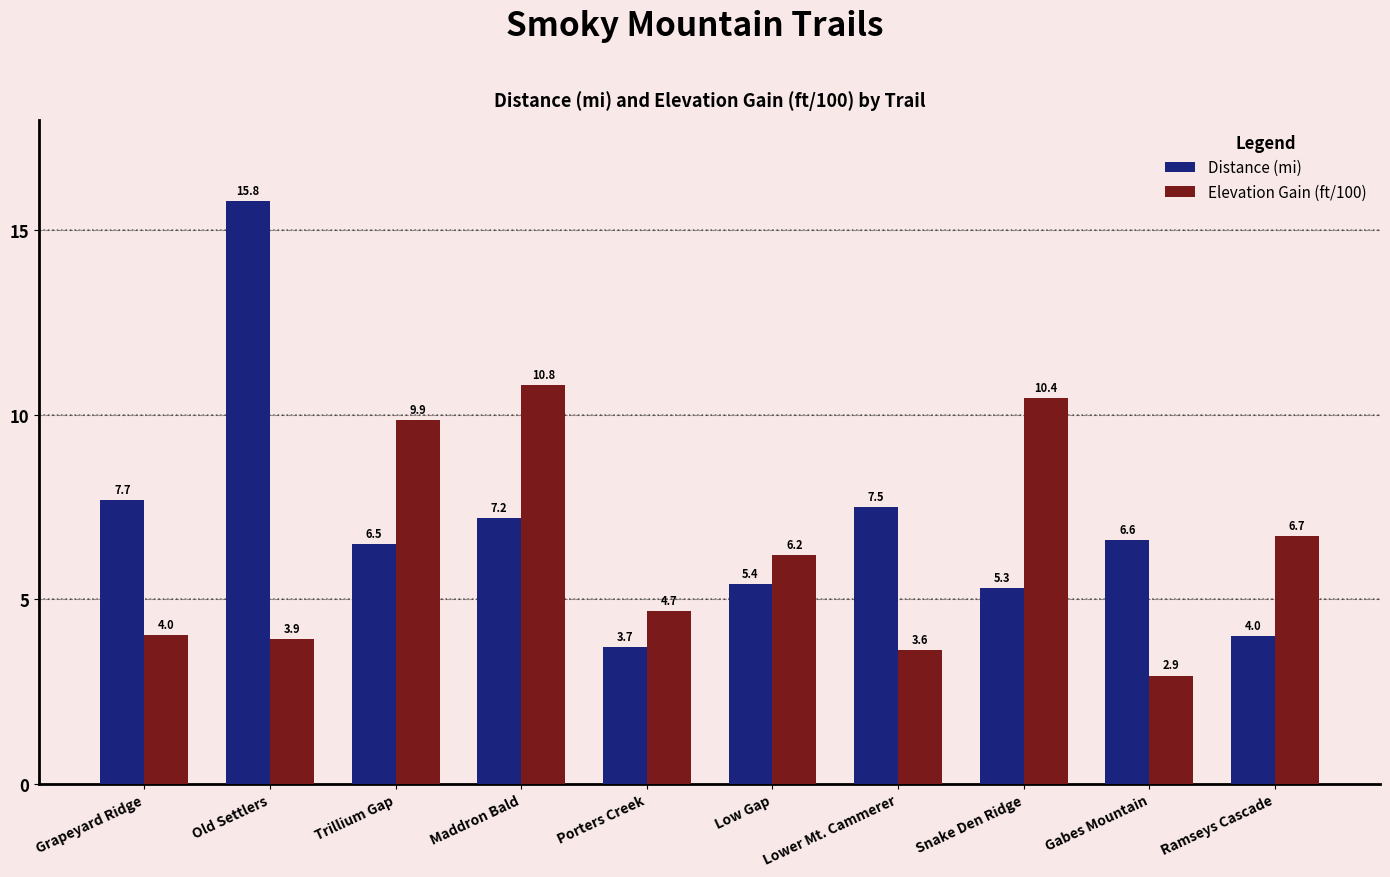

At how many categories does at least one series exceed 10?

3